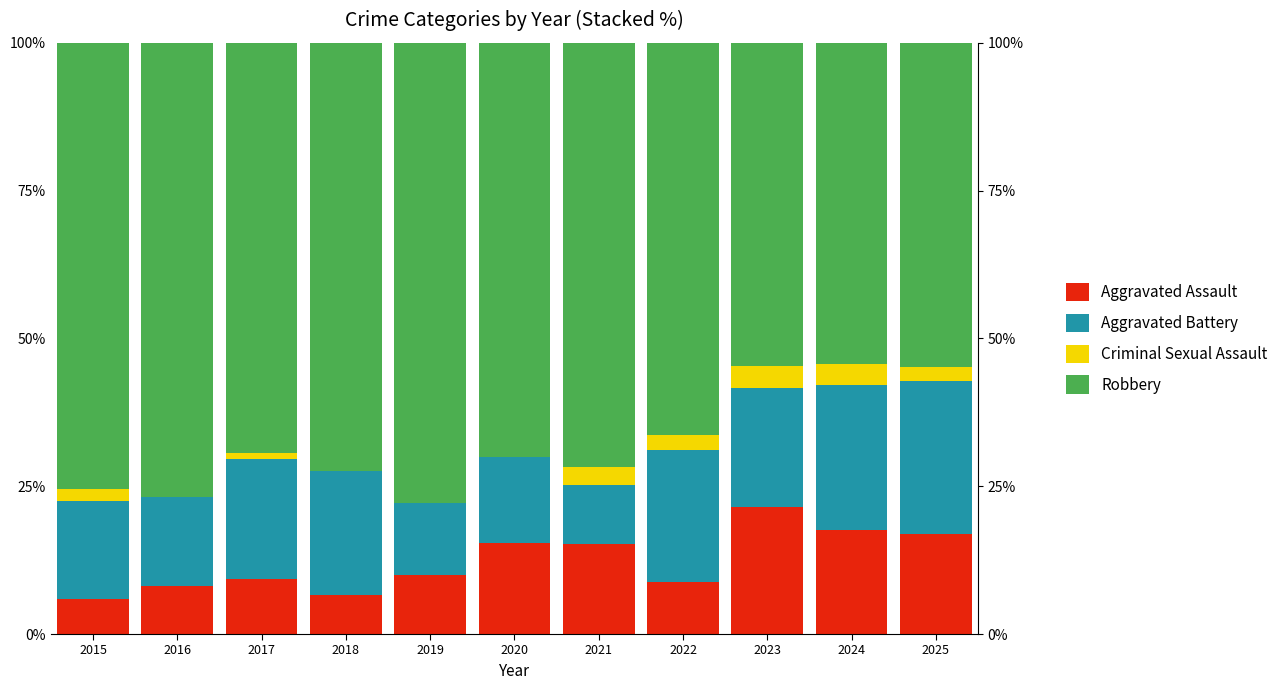

What are all the series names shown in the legend?

Aggravated Assault, Aggravated Battery, Criminal Sexual Assault, Robbery